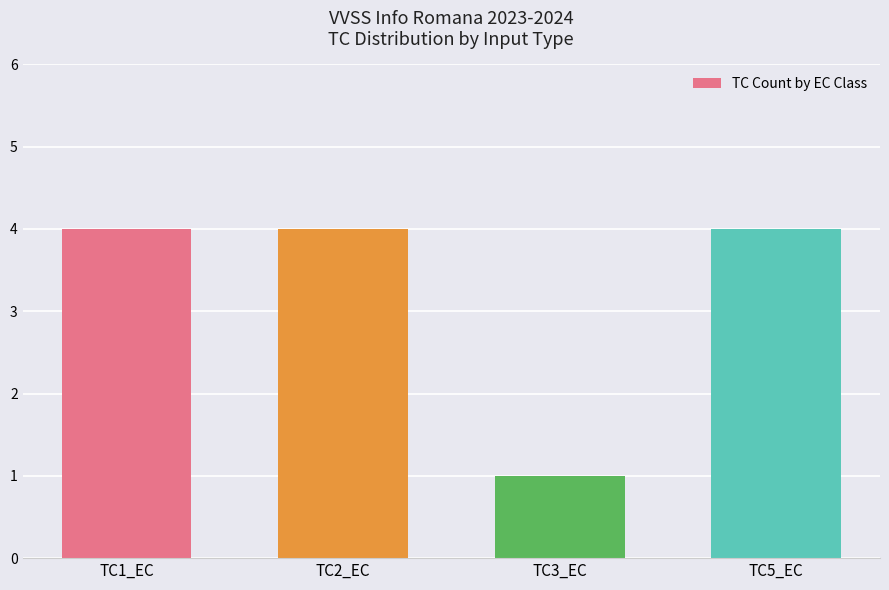

Reading right to left, what are all the values shown in this chart?

4	1	4	4